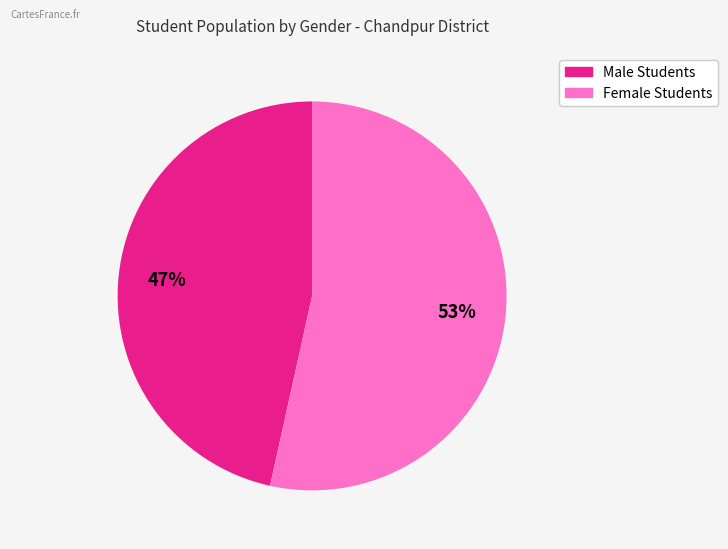

Is there a majority slice in this chart?

Yes